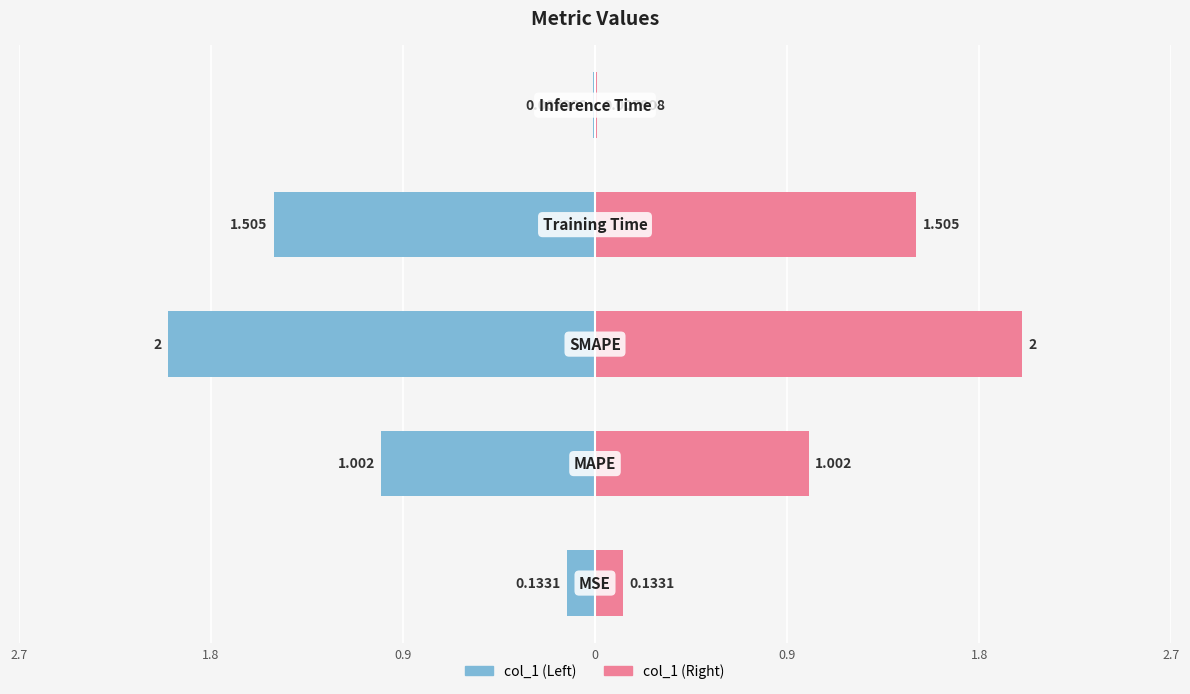

Reading left to right, what are all the values shown in this chart?

MSE=0.1	MAPE=1.0	SMAPE=2.0	Training Time=1.5	Inference Time=0.0